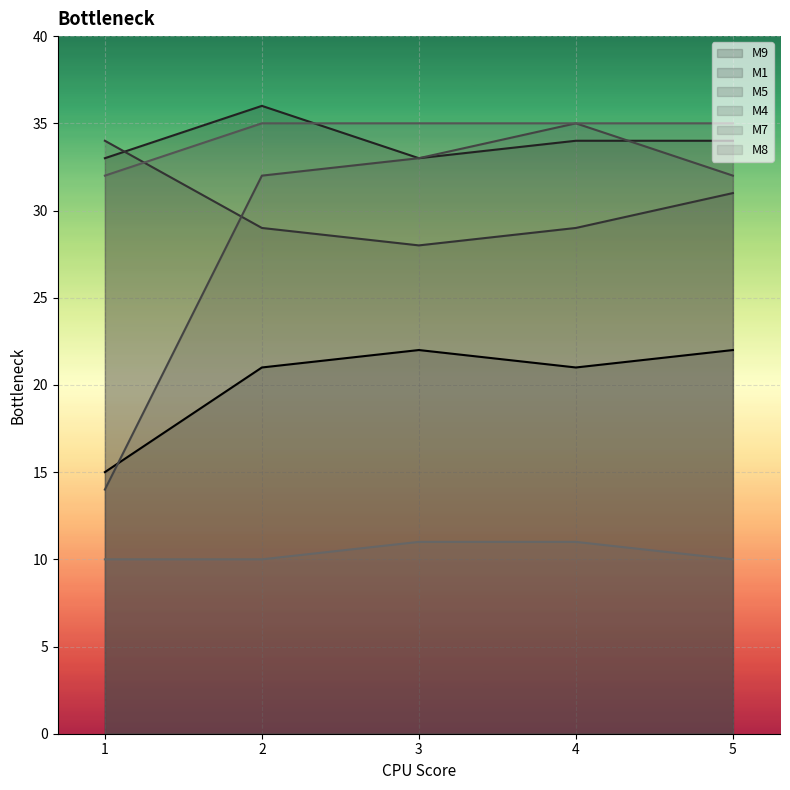

Reading left to right, what are all the values shown in this chart?

M9: 1=15	2=21	3=22	4=21	5=22
M1: 1=33	2=36	3=33	4=34	5=34
M5: 1=34	2=29	3=28	4=29	5=31
M4: 1=14	2=32	3=33	4=35	5=32
M7: 1=32	2=35	3=35	4=35	5=35
M8: 1=10	2=10	3=11	4=11	5=10